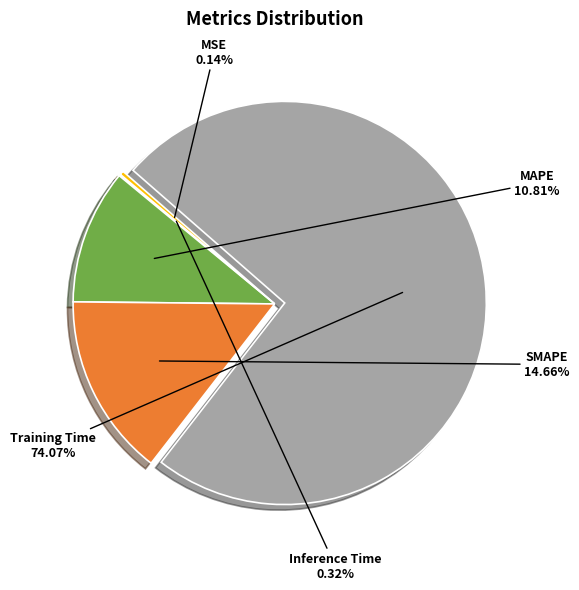

Does any single category account for the majority?

Yes